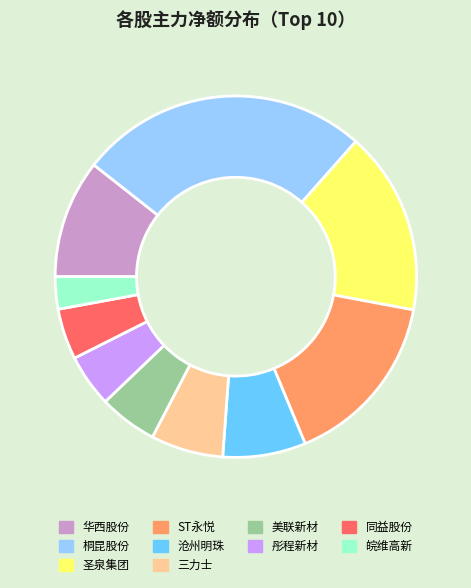

How many segments does this pie chart have?

10